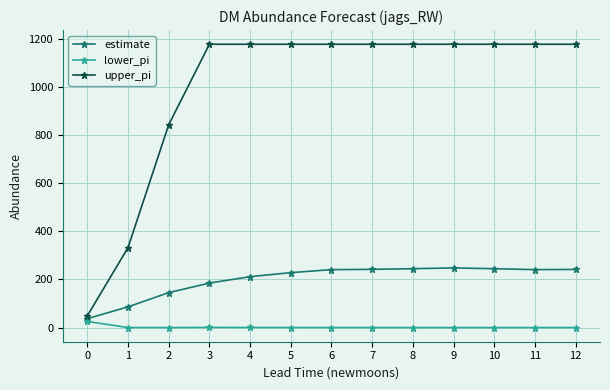

How many data points in estimate are less than 240?

6